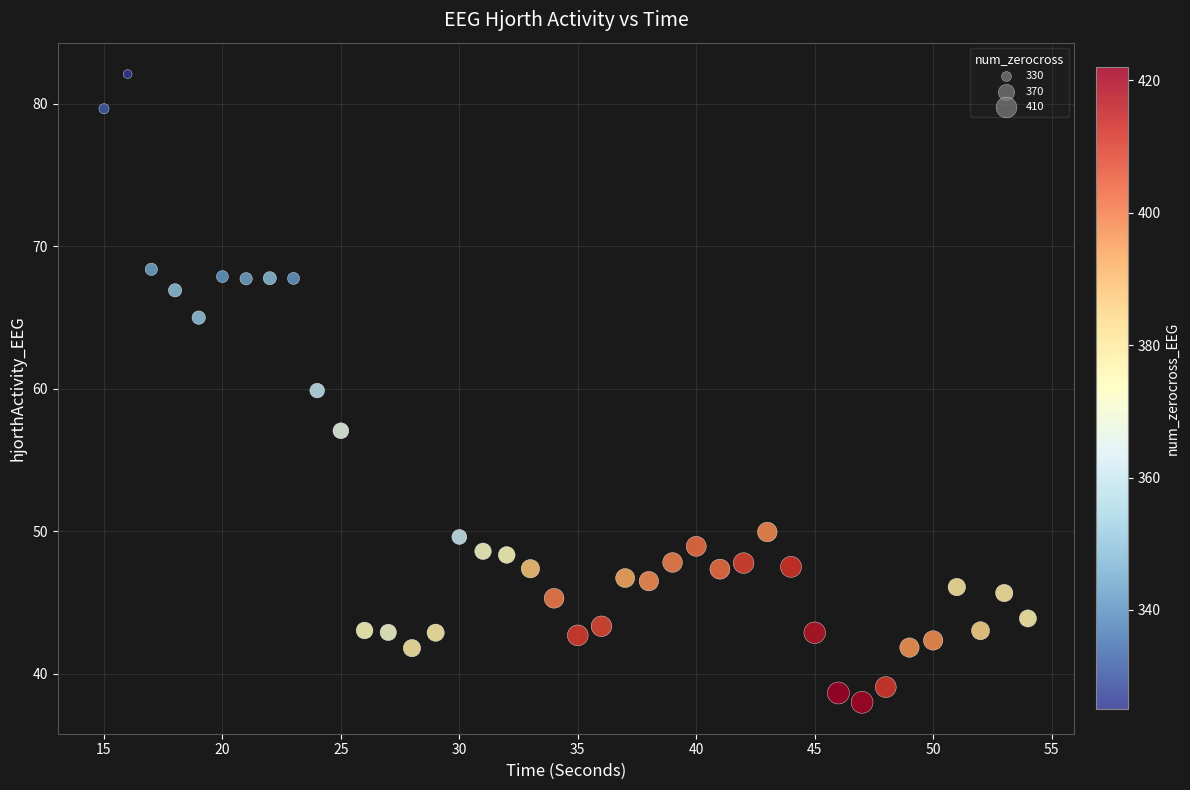

What is the range of X values (max minus min)?

39.0